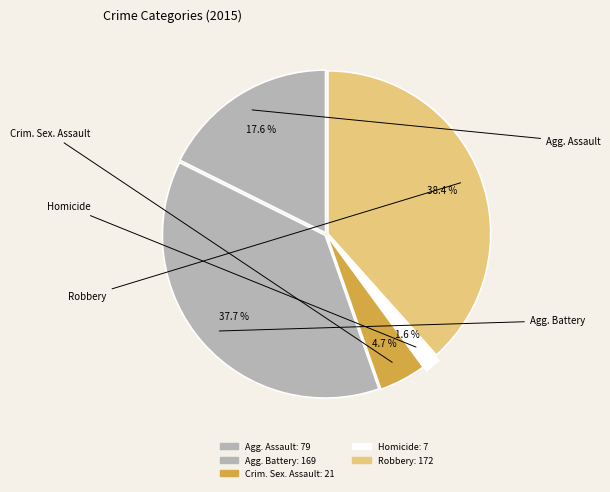

How many segments does this pie chart have?

5